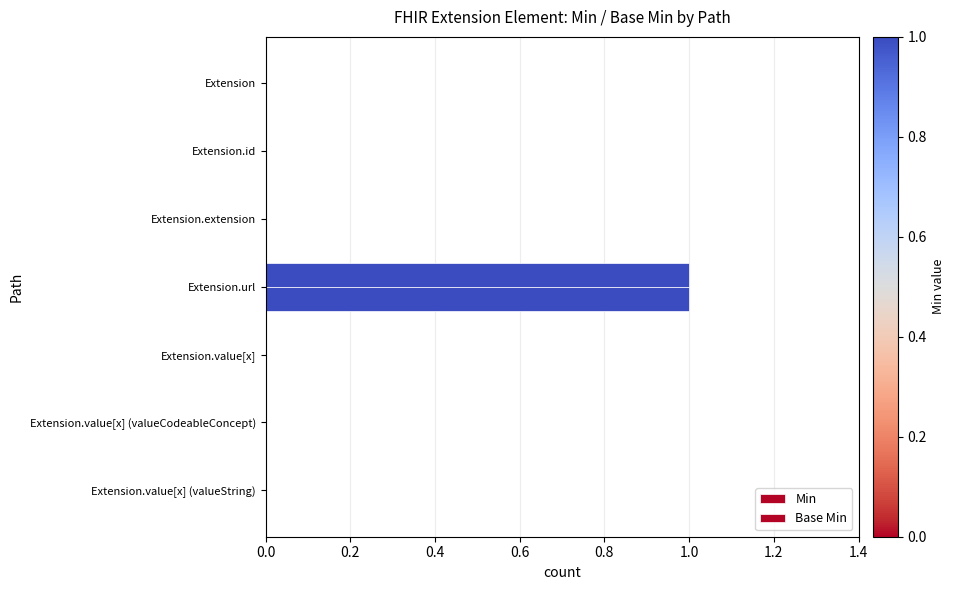

How many categories are shown in the chart?

7